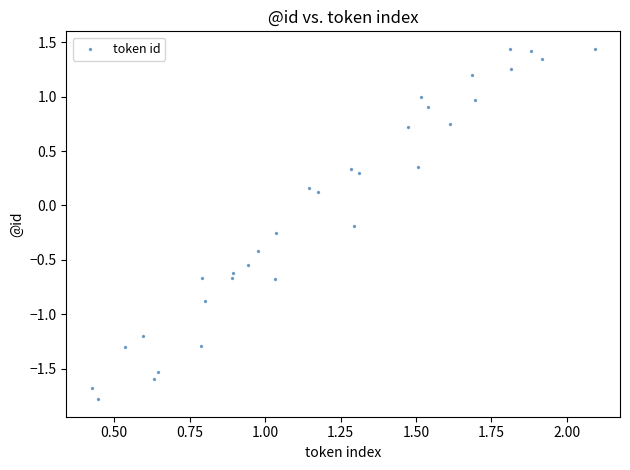

What is the range of X values (max minus min)?

1.7